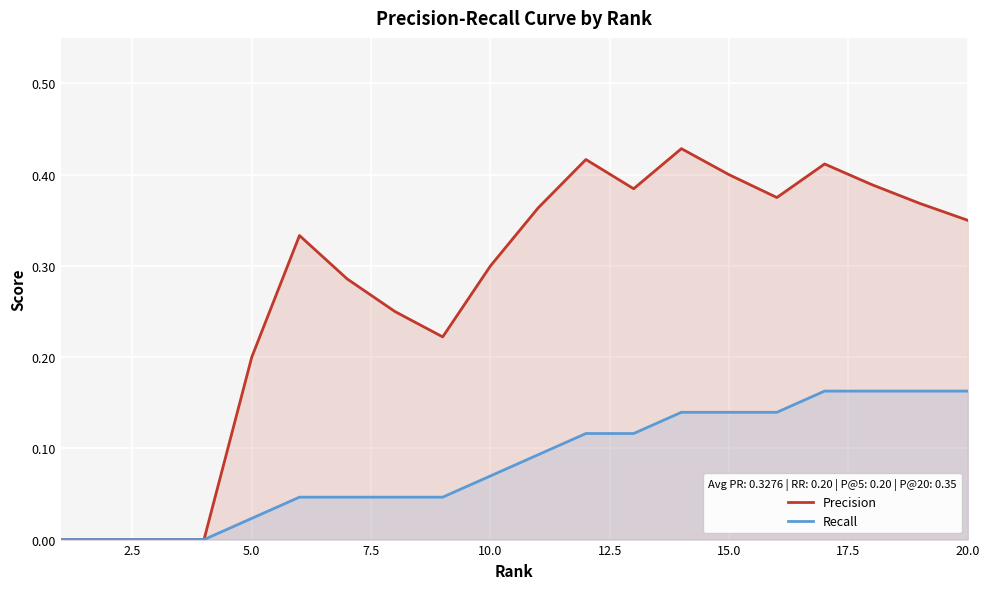

What is the sum of all Recall values?

1.7